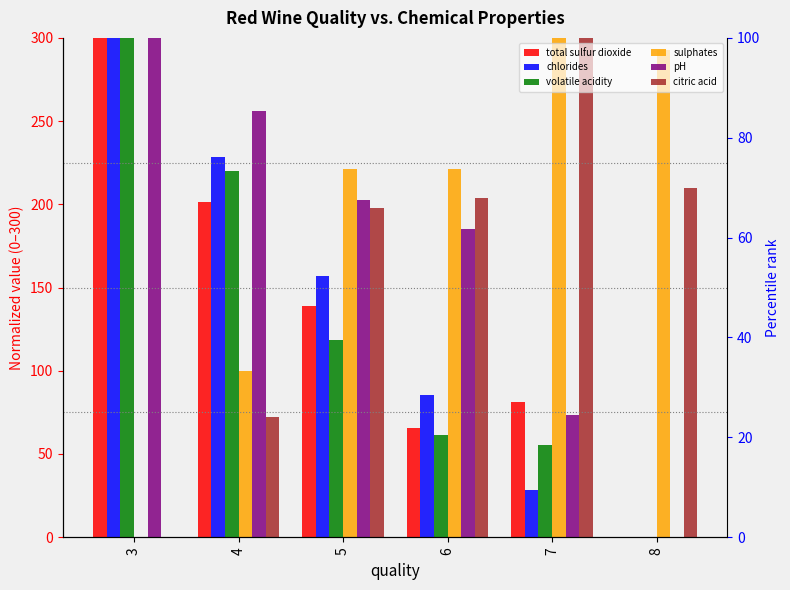

What is the difference between the highest and lowest values at 8?

292.9